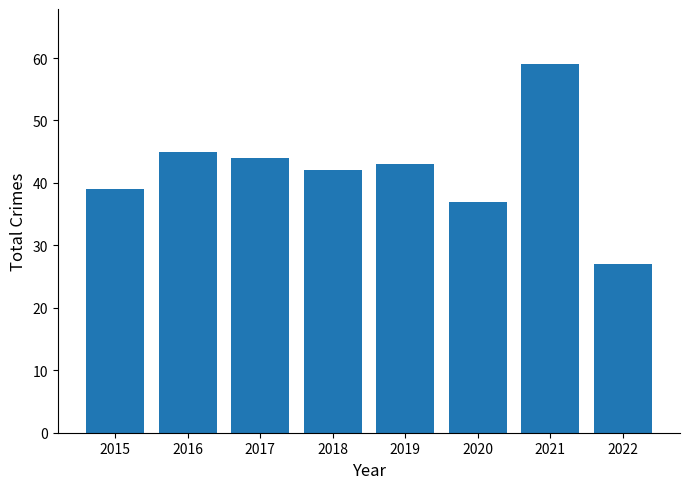

What is the smallest value displayed?

27